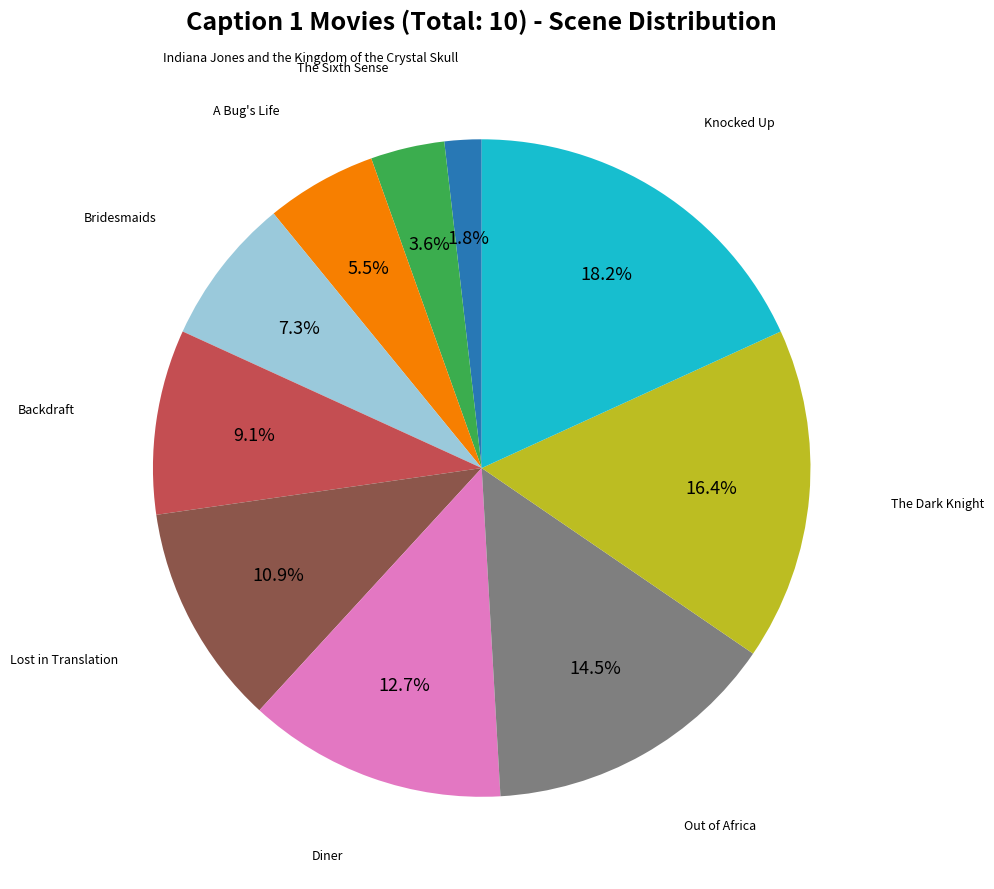

To the nearest percent, what is the average slice percentage?

10%